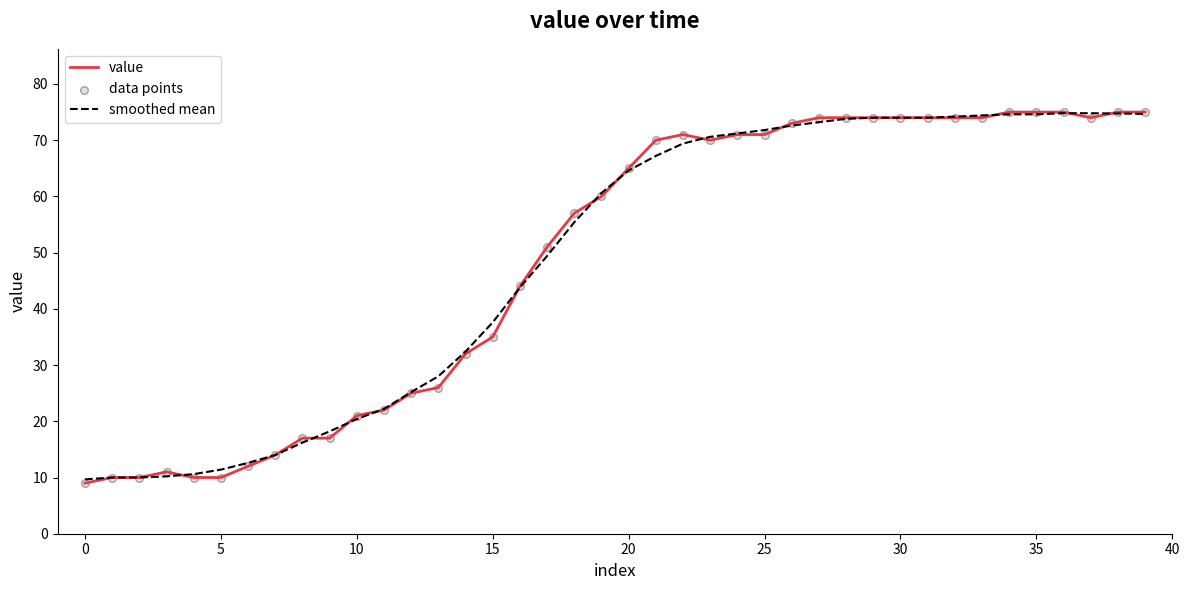

Which series has the widest spread of values?

value